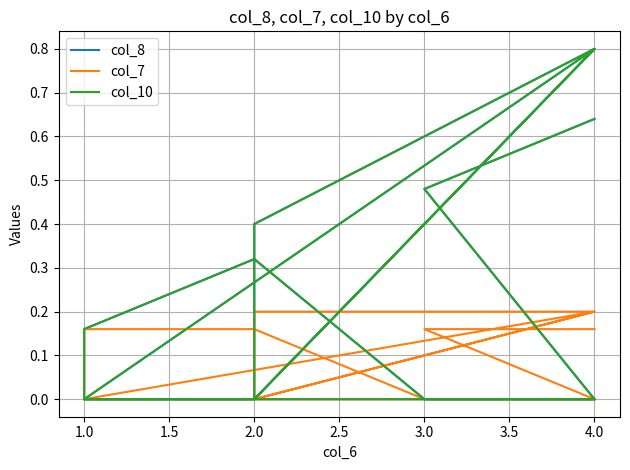

True or false: col_7 and col_10 cross at least once.

False